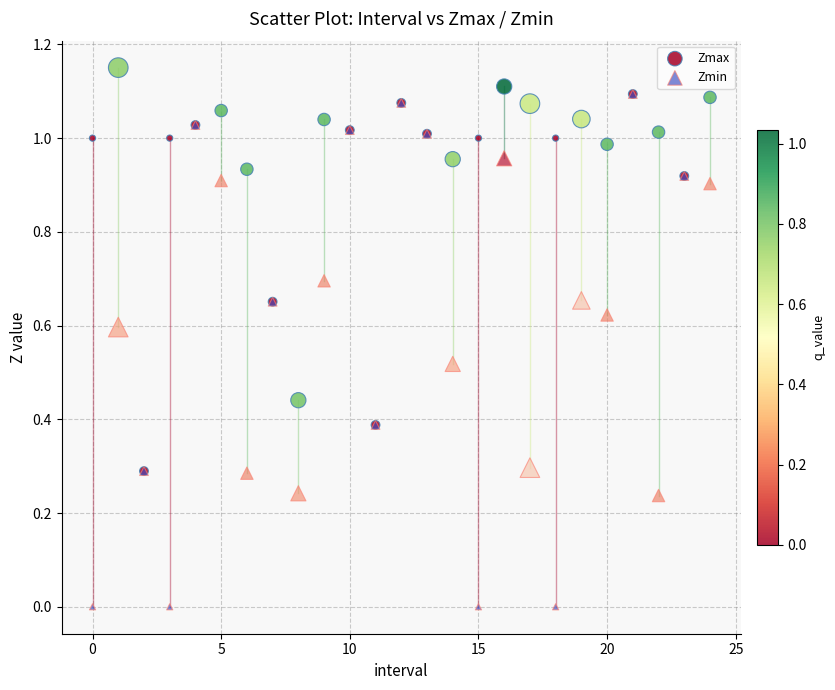

What are all the series names shown in the legend?

Zmax, Zmin